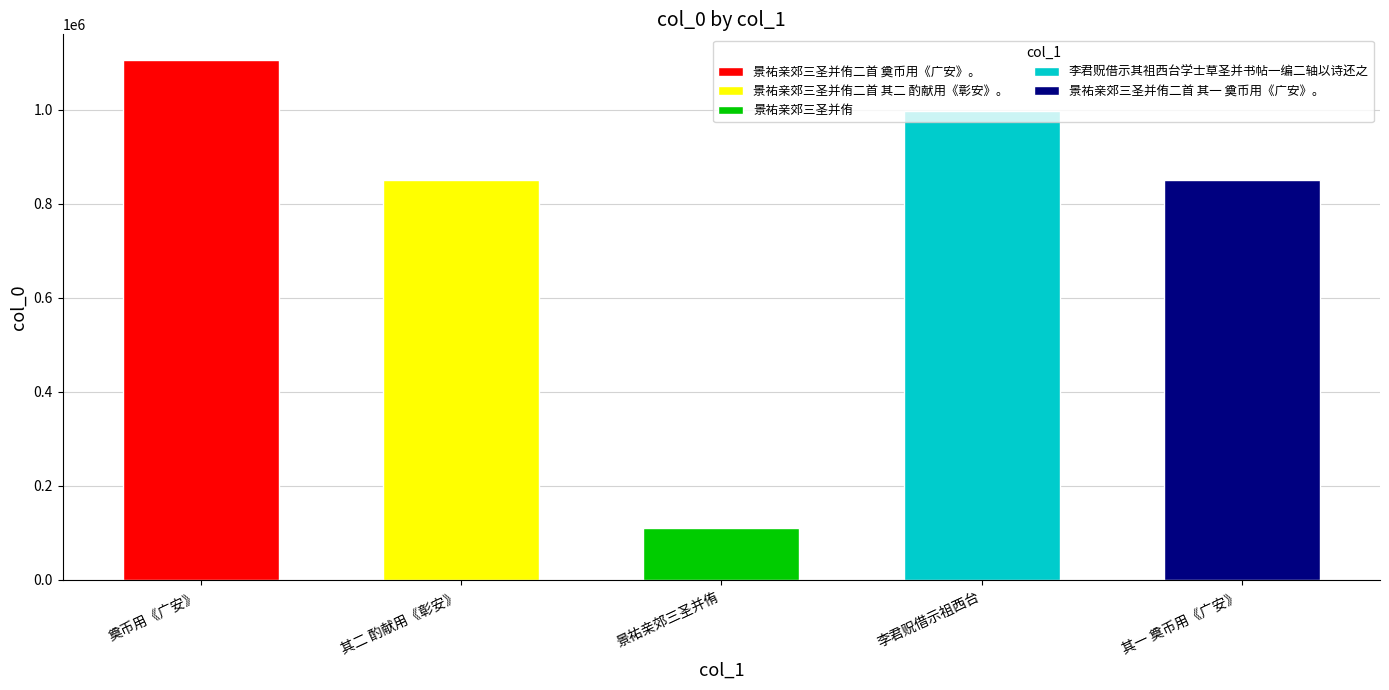

Reading left to right, extract all data points from this chart.

1104558	849891	110531	996797	849892